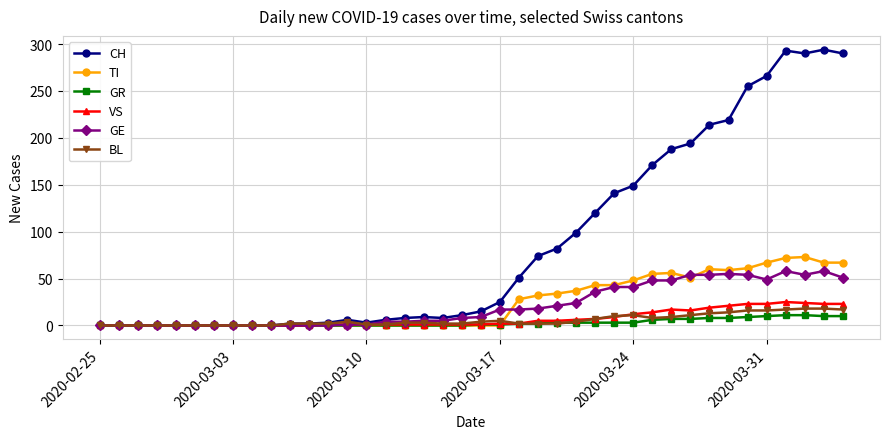

What is the value of the VS point at the 18th from the left?

1